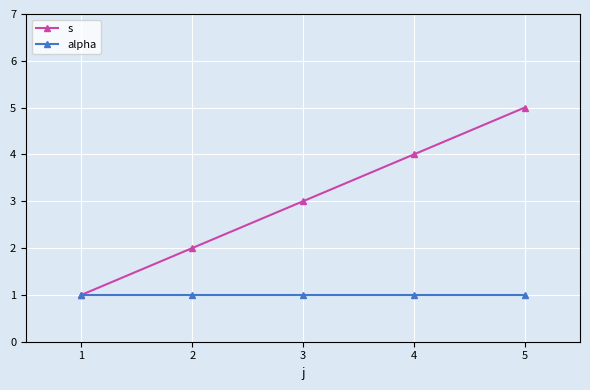

What is the average value of the alpha series?

1